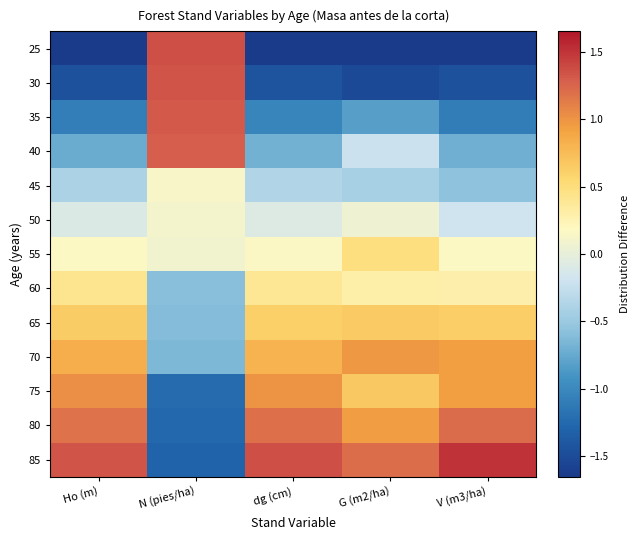

Which has a higher value, N (pies/ha) or Ho (m)?

N (pies/ha)